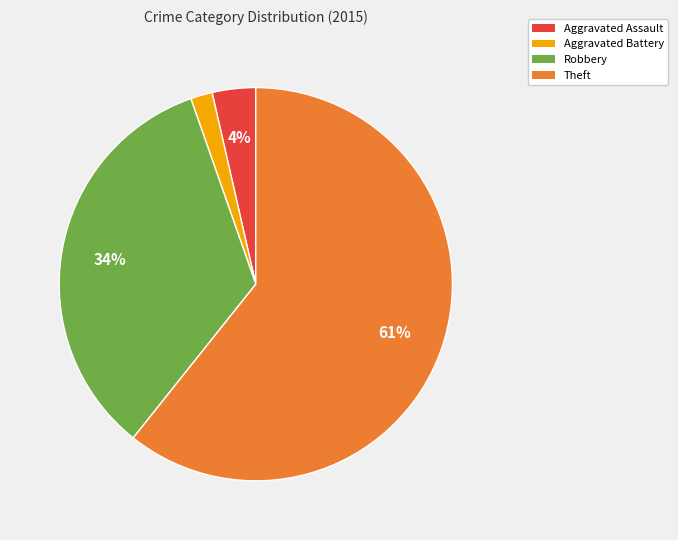

To the nearest percent, what percentage of the pie is Robbery?

34%